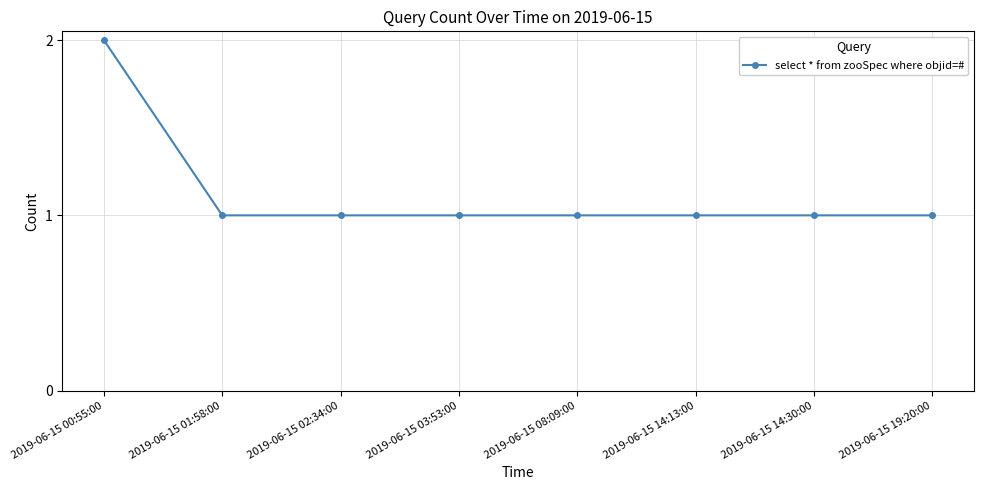

What is the ratio of the value at 2019-06-15 03:53:00 to the value at 2019-06-15 01:58:00?

1.0